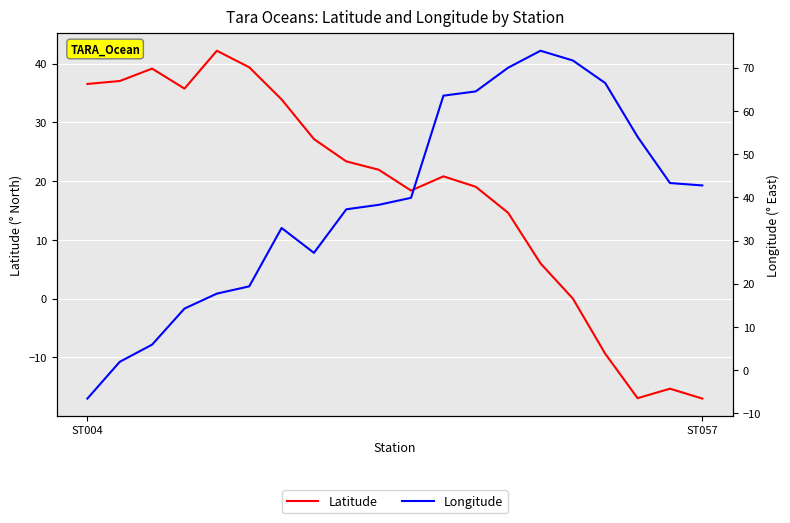

What position from the right is 5?

15